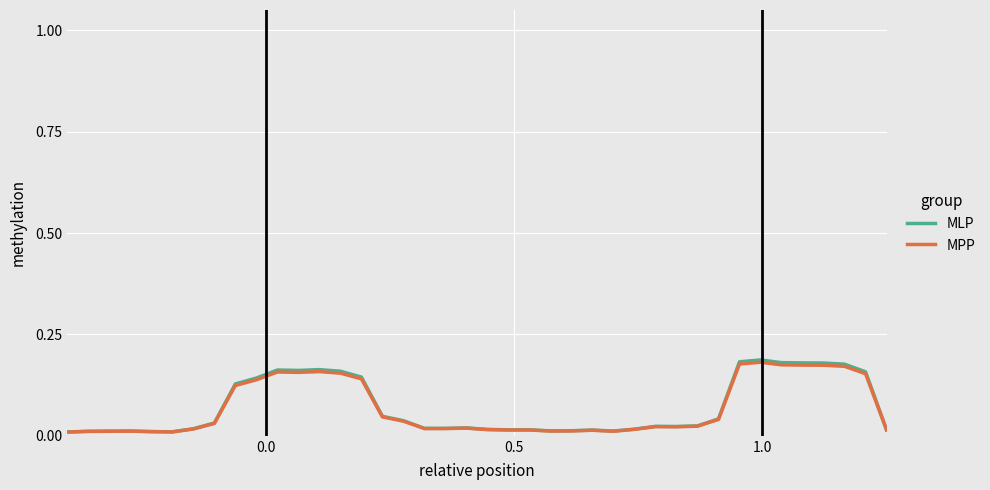

True or false: MPP and MLP cross at least once.

False